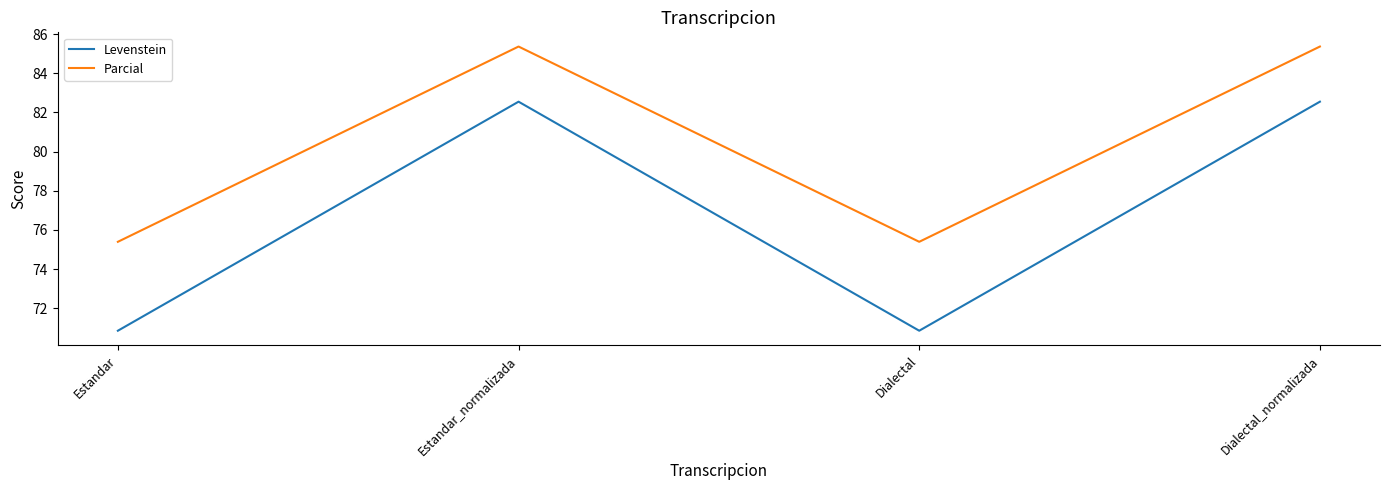

Reading left to right, transcribe all the data shown in this chart.

Levenstein: Estandar=70.9	Estandar_normalizada=82.6	Dialectal=70.9	Dialectal_normalizada=82.6
Parcial: Estandar=75.4	Estandar_normalizada=85.4	Dialectal=75.4	Dialectal_normalizada=85.4